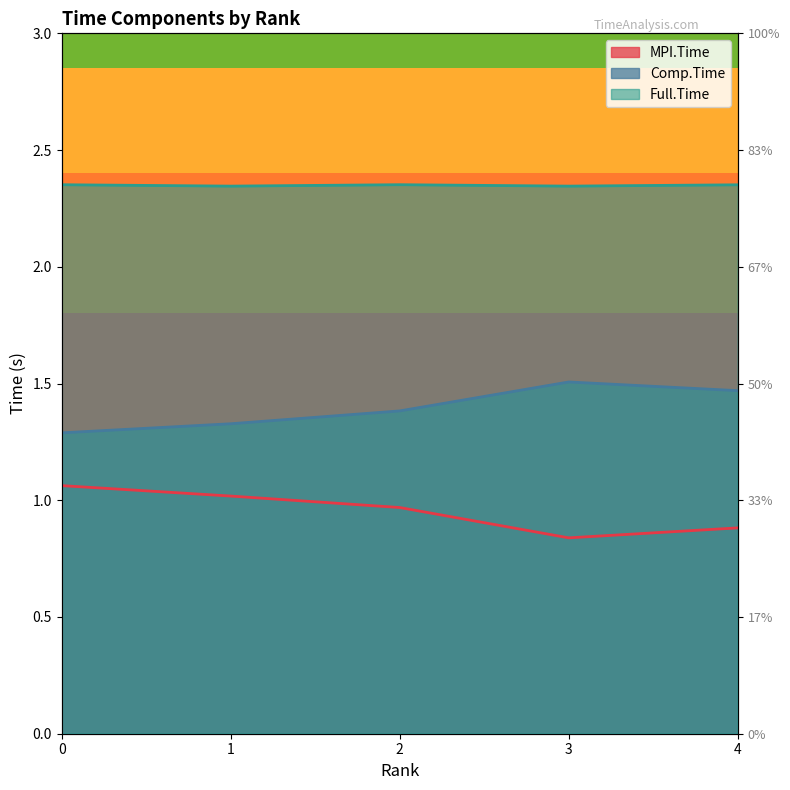

What is the maximum value for MPI.Time?

1.1